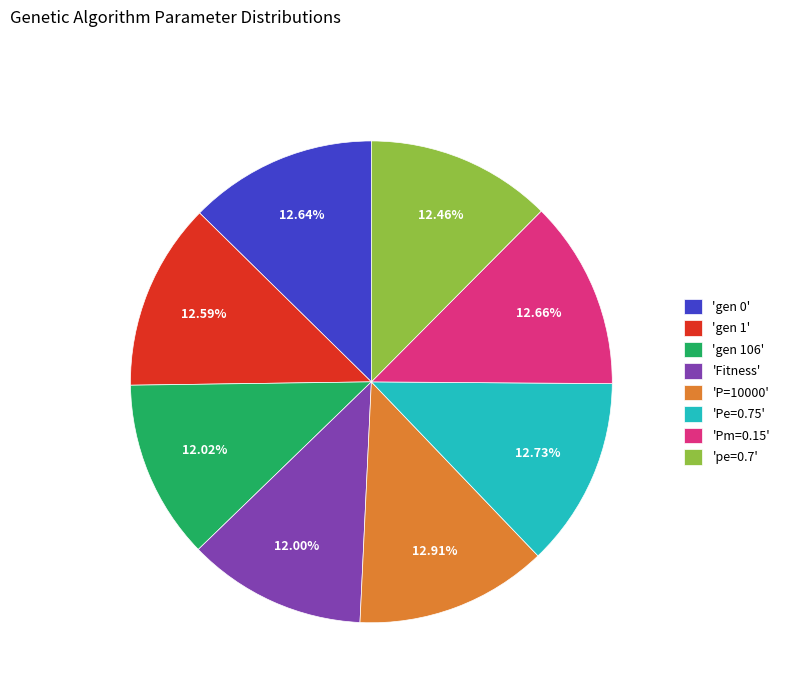

Count the number of slices in the pie.

8